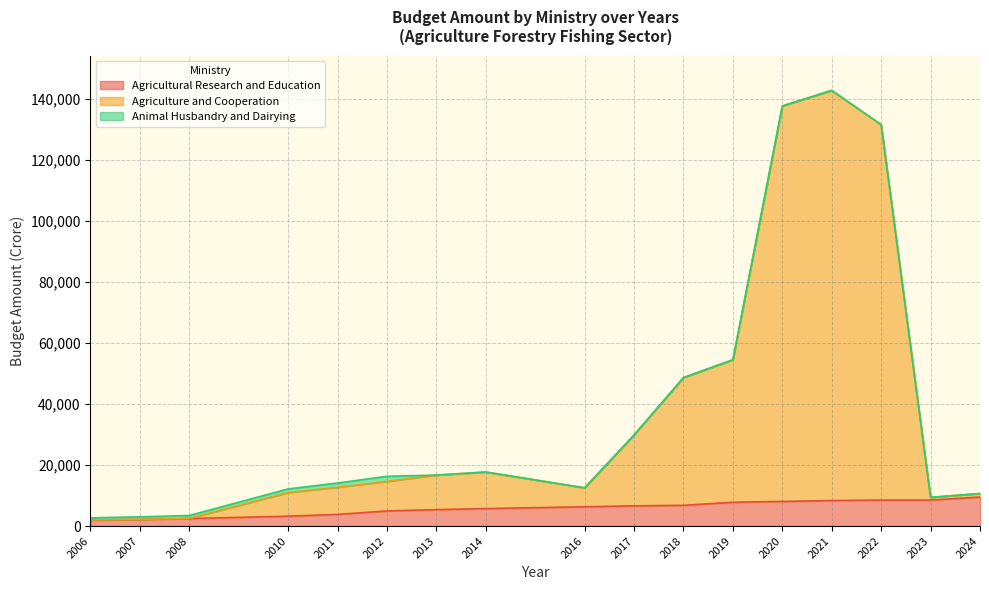

In Agriculture and Cooperation, how many points are higher than both neighbors (excluding endpoints)?

2